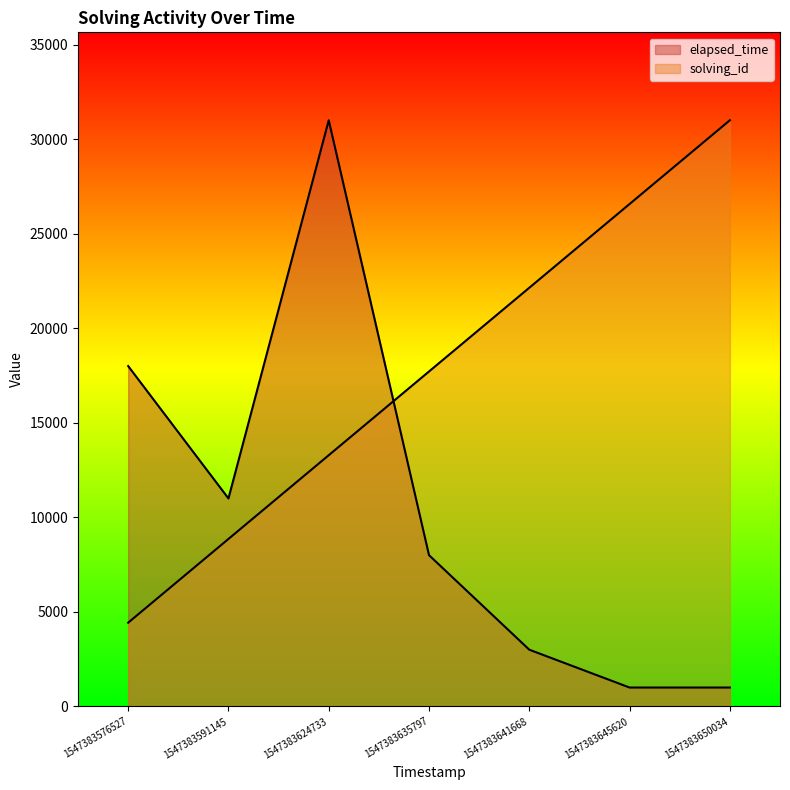

Which has a higher value, 1547383576527 or 1547383624733?

1547383624733